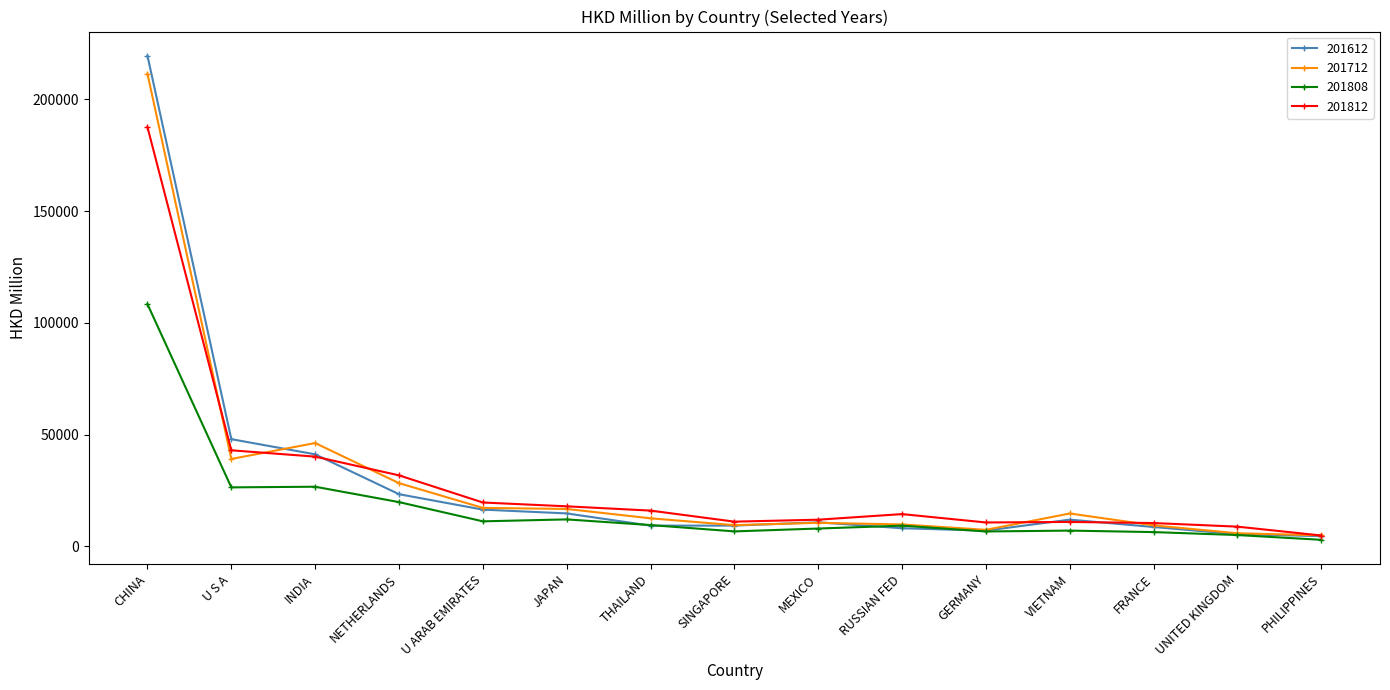

At which label does 201712 reach its peak?

CHINA